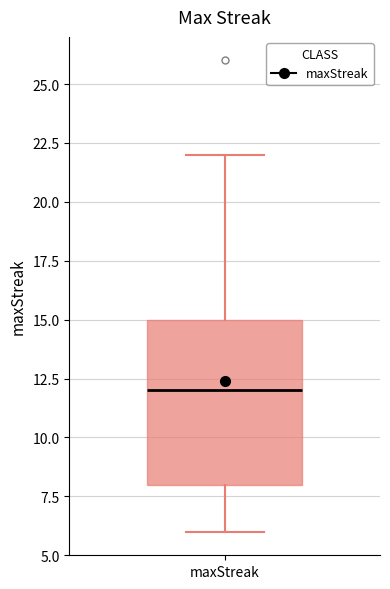

Read this box plot against the y-axis: the position of the median line, the range covered by the box, and the ends of both whiskers. The values are not printed on the chart, so give them approximately, as read against the axis.

median 12, box 8 to 15, whiskers 6 to 22